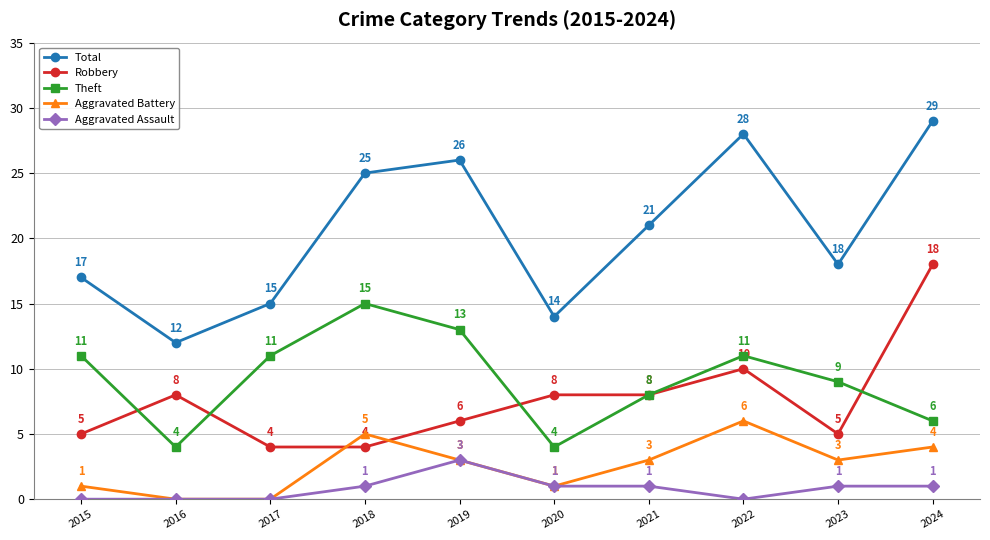

The Aggravated Battery series shows 5 at 2018. True or false?

True